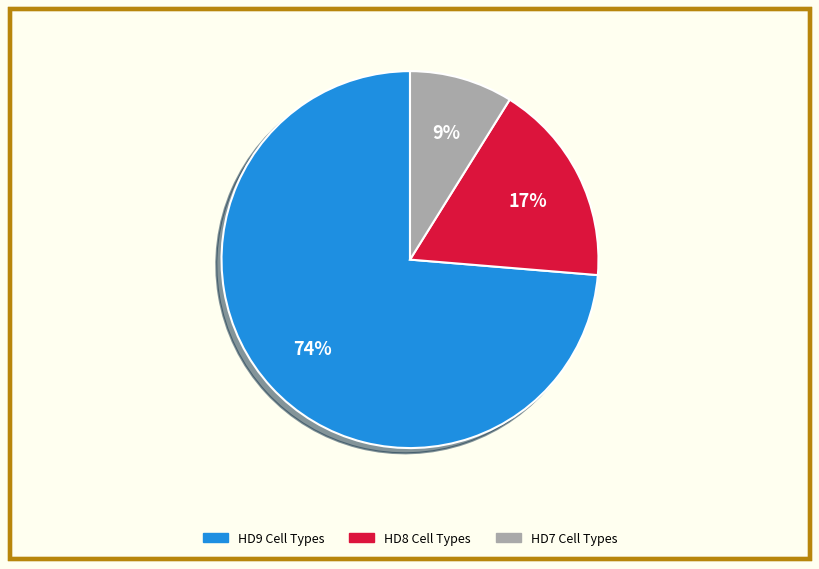

To the nearest percent, what is the average slice percentage?

33%